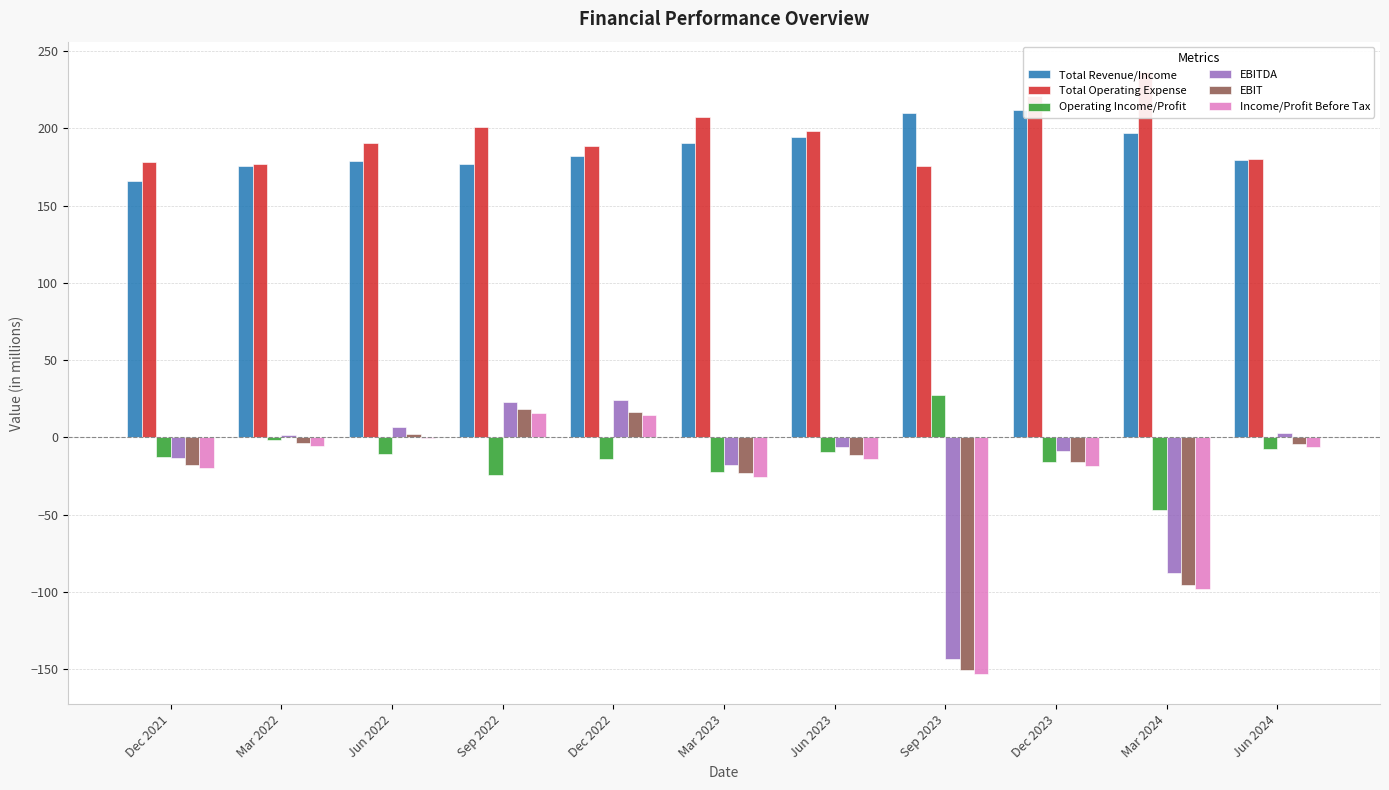

Is the value of EBITDA at Sep 2023 greater than the value of Income/Profit Before Tax at Sep 2022?

No